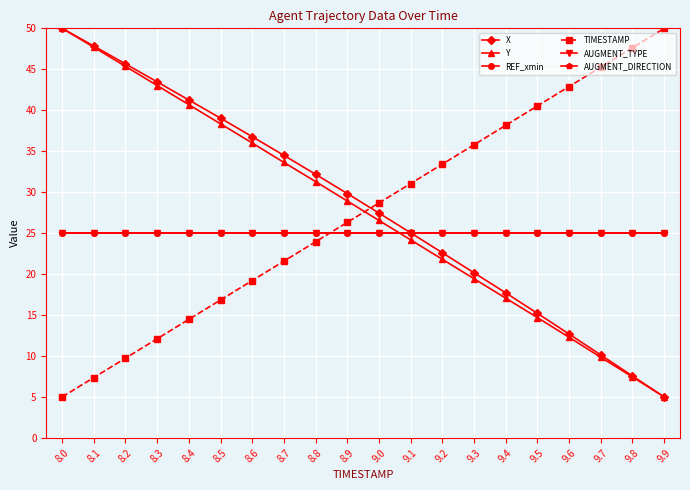

Reading left to right, extract all data points from this chart.

X: 8.0=50.0	8.1=47.8	8.2=45.7	8.3=43.5	8.4=41.2	8.5=39.0	8.6=36.8	8.7=34.5	8.8=32.2	8.9=29.8	9.0=27.4	9.1=25.0	9.2=22.6	9.3=20.2	9.4=17.7	9.5=15.2	9.6=12.7	9.7=10.1	9.8=7.6	9.9=5.0
Y: 8.0=50.0	8.1=47.7	8.2=45.4	8.3=43.0	8.4=40.7	8.5=38.3	8.6=36.0	8.7=33.6	8.8=31.3	8.9=28.9	9.0=26.5	9.1=24.2	9.2=21.8	9.3=19.4	9.4=17.1	9.5=14.7	9.6=12.3	9.7=9.8	9.8=7.4	9.9=5.0
REF_xmin: 8.0=25.0	8.1=25.0	8.2=25.0	8.3=25.0	8.4=25.0	8.5=25.0	8.6=25.0	8.7=25.0	8.8=25.0	8.9=25.0	9.0=25.0	9.1=25.0	9.2=25.0	9.3=25.0	9.4=25.0	9.5=25.0	9.6=25.0	9.7=25.0	9.8=25.0	9.9=25.0
TIMESTAMP: 8.0=5.0	8.1=7.4	8.2=9.7	8.3=12.1	8.4=14.5	8.5=16.8	8.6=19.2	8.7=21.6	8.8=23.9	8.9=26.3	9.0=28.7	9.1=31.1	9.2=33.4	9.3=35.8	9.4=38.2	9.5=40.5	9.6=42.9	9.7=45.3	9.8=47.6	9.9=50.0
AUGMENT_TYPE: 8.0=25.0	8.1=25.0	8.2=25.0	8.3=25.0	8.4=25.0	8.5=25.0	8.6=25.0	8.7=25.0	8.8=25.0	8.9=25.0	9.0=25.0	9.1=25.0	9.2=25.0	9.3=25.0	9.4=25.0	9.5=25.0	9.6=25.0	9.7=25.0	9.8=25.0	9.9=25.0
AUGMENT_DIRECTION: 8.0=25.0	8.1=25.0	8.2=25.0	8.3=25.0	8.4=25.0	8.5=25.0	8.6=25.0	8.7=25.0	8.8=25.0	8.9=25.0	9.0=25.0	9.1=25.0	9.2=25.0	9.3=25.0	9.4=25.0	9.5=25.0	9.6=25.0	9.7=25.0	9.8=25.0	9.9=25.0